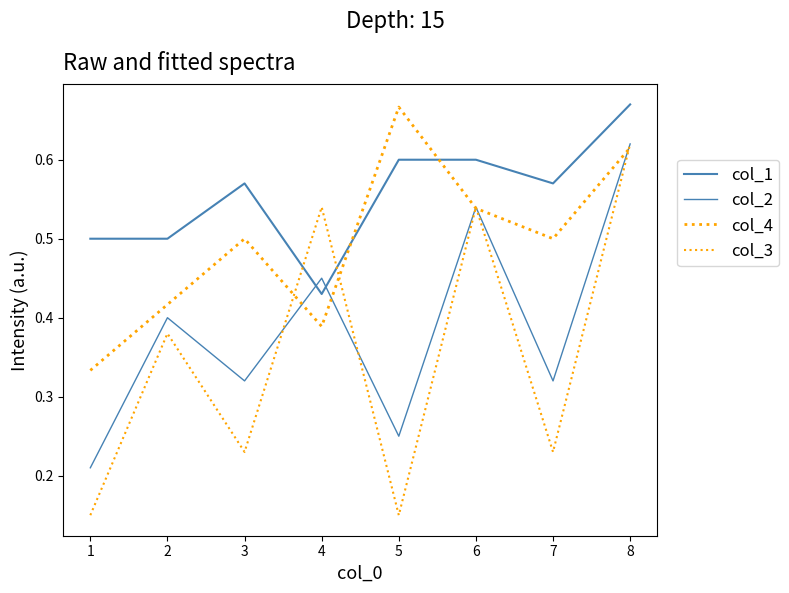

Is this an area chart (filled region under the line)?

No